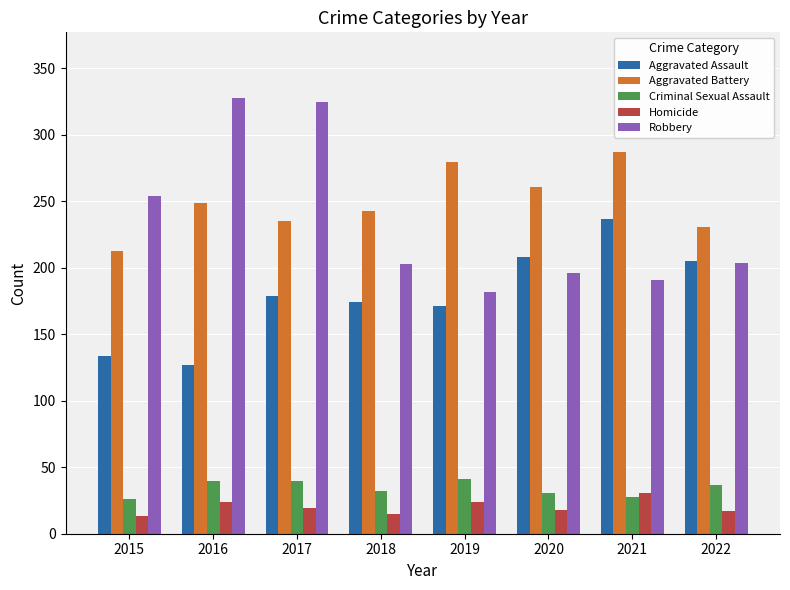

What is the maximum value for Homicide?

31